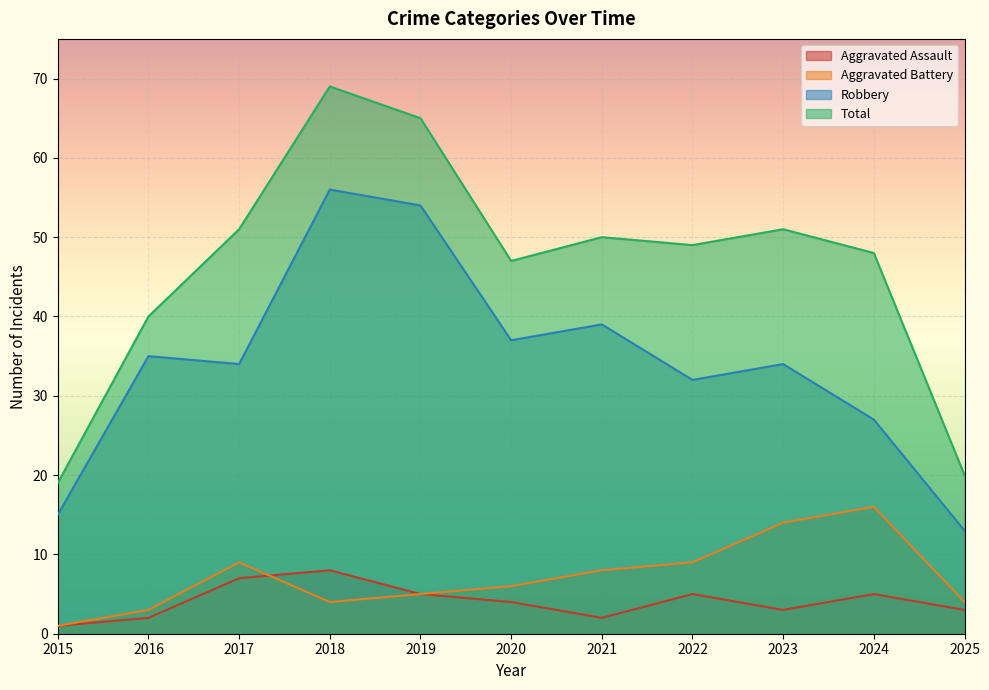

How many interior local valleys does the Robbery series have?

3